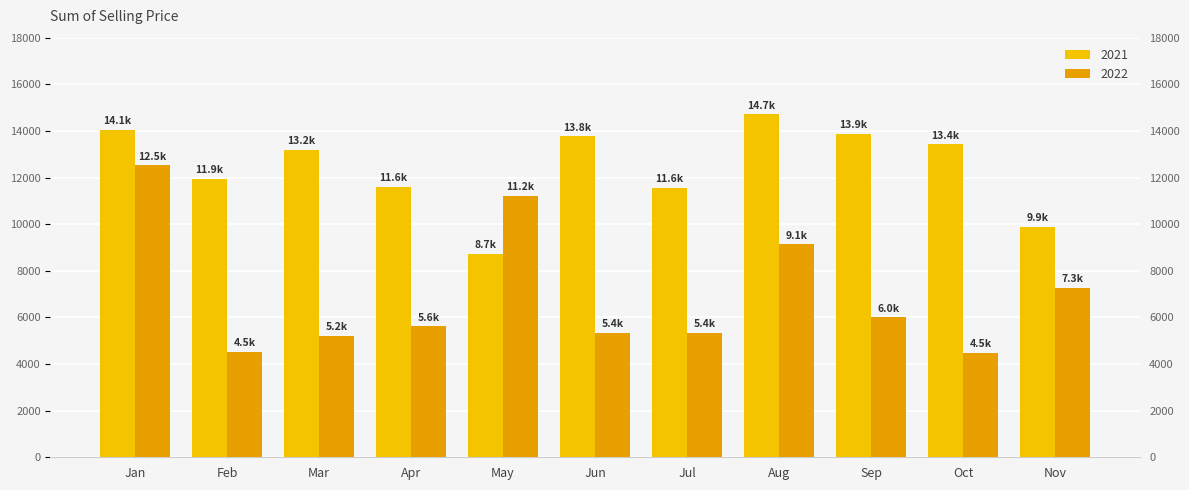

List the series in order of their peak value, lowest first.

2022, 2021